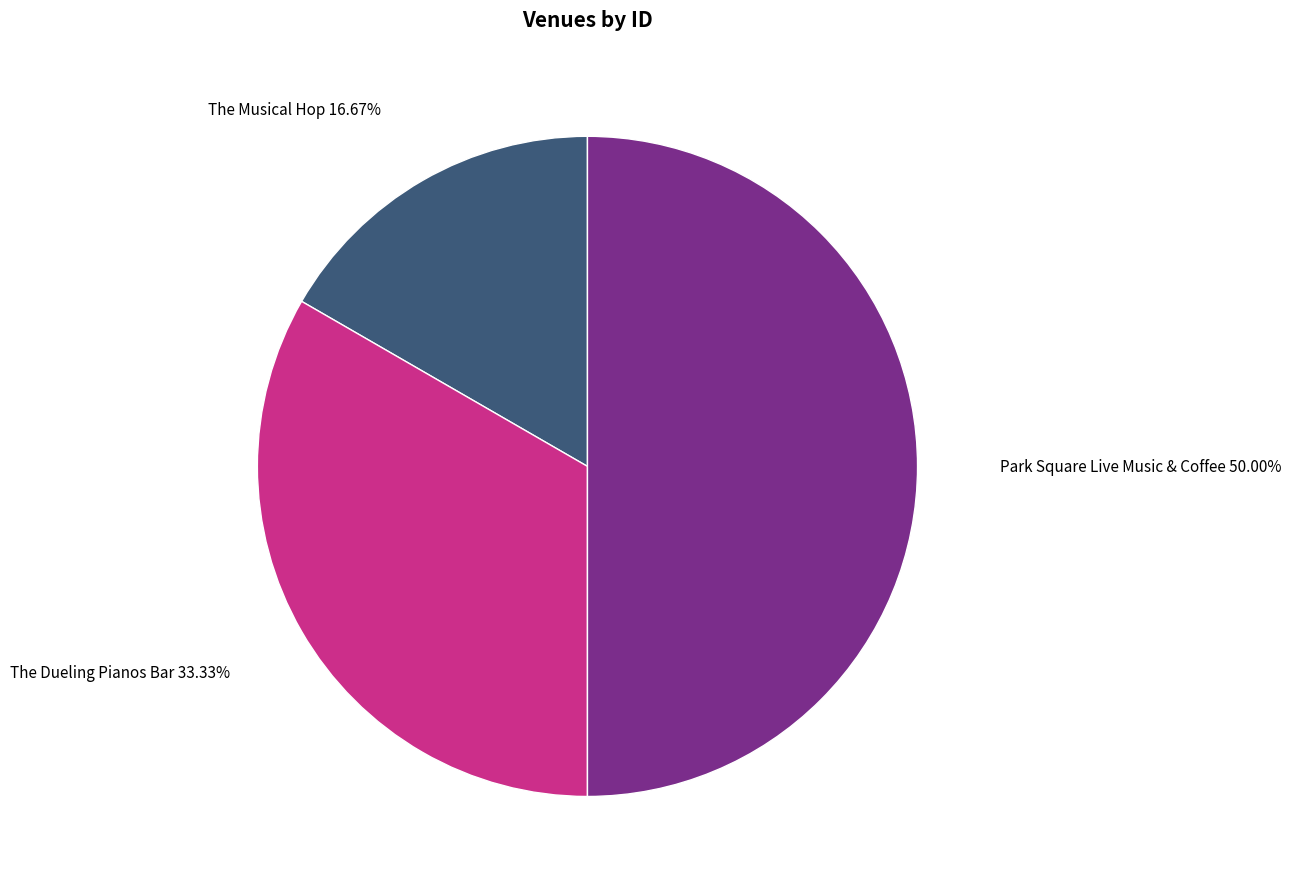

Which slice is the largest?

Park Square Live Music & Coffee